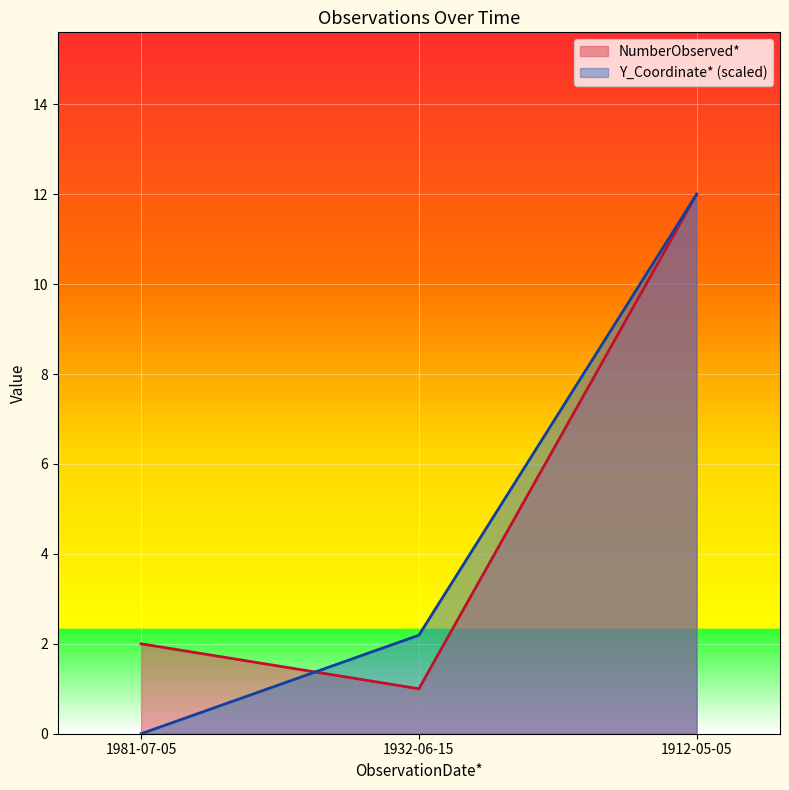

Rank the series at 1932-06-15 from lowest to highest value.

NumberObserved*, Y_Coordinate* (scaled)